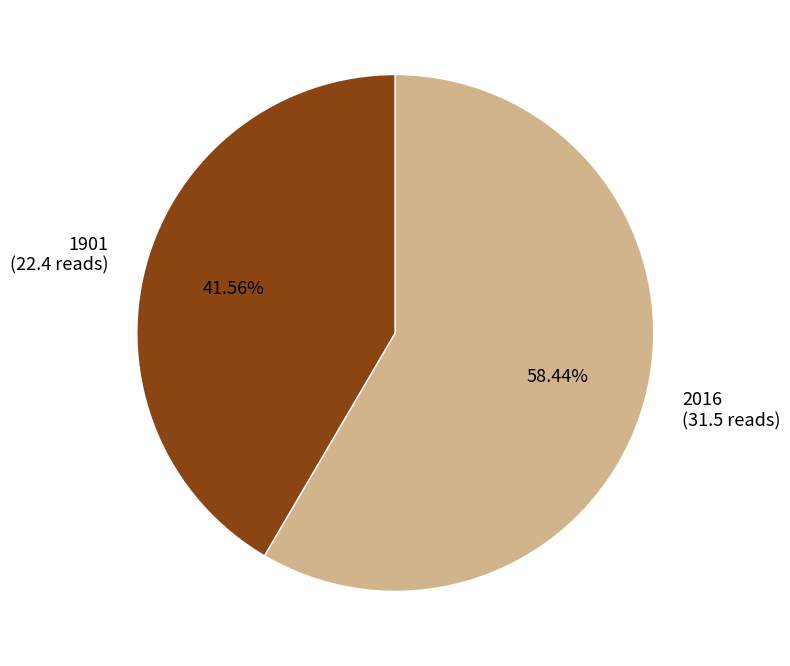

How many segments does this pie chart have?

2